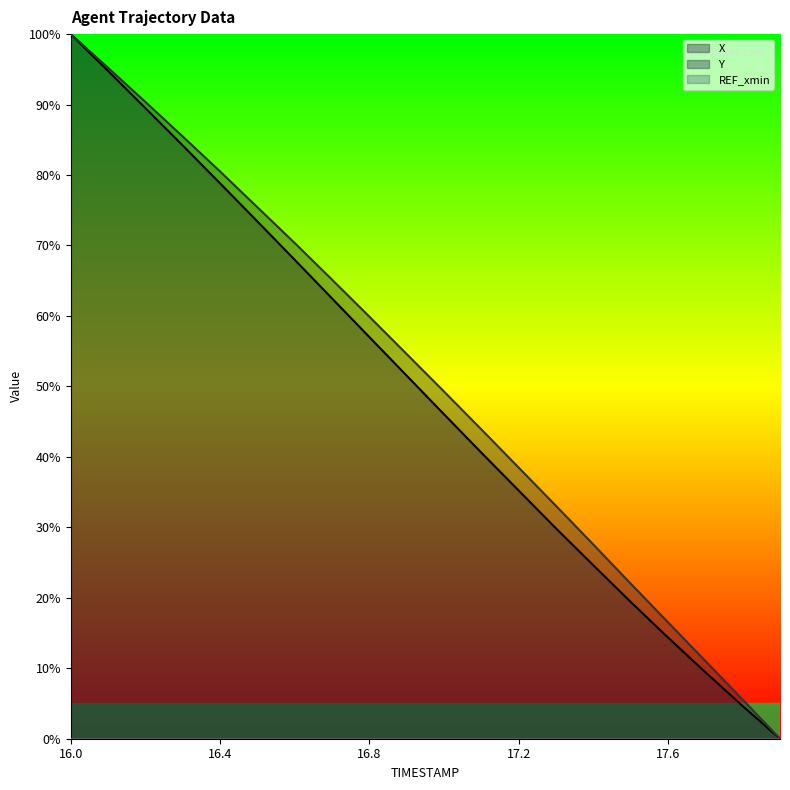

Which series has the widest spread of values?

Y